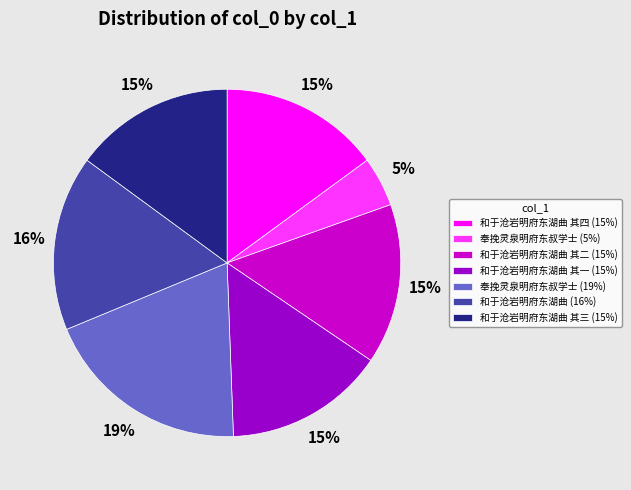

Does any single category account for the majority?

No